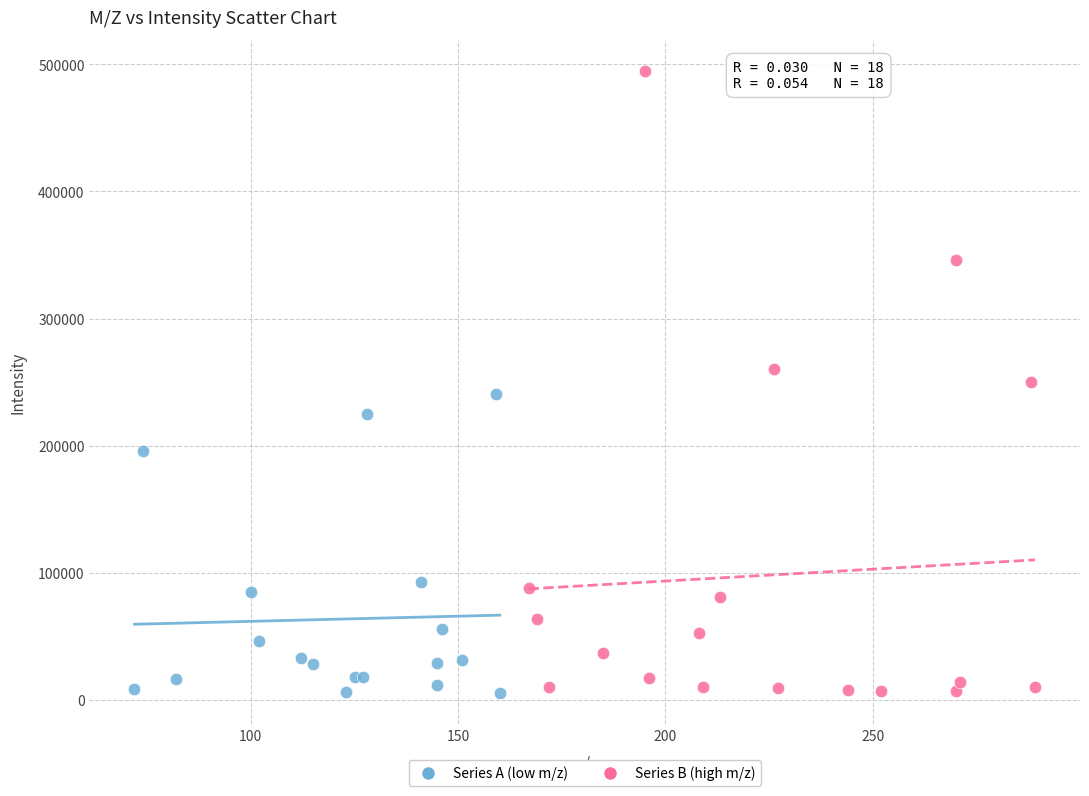

What are all the series names shown in the legend?

Series A (low m/z), Series B (high m/z)